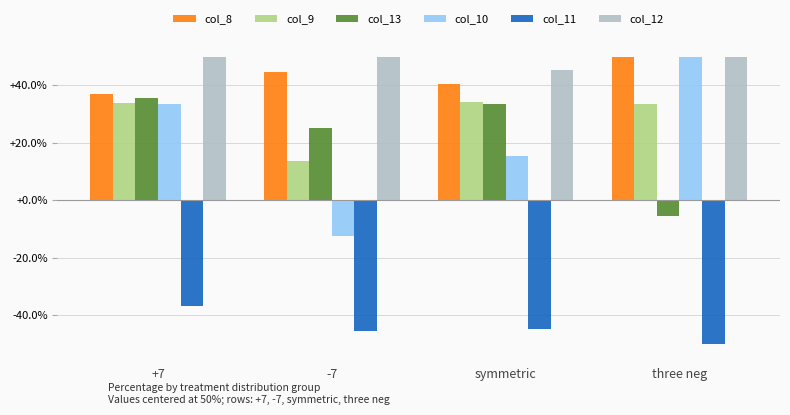

Which series has the widest spread of values?

col_10